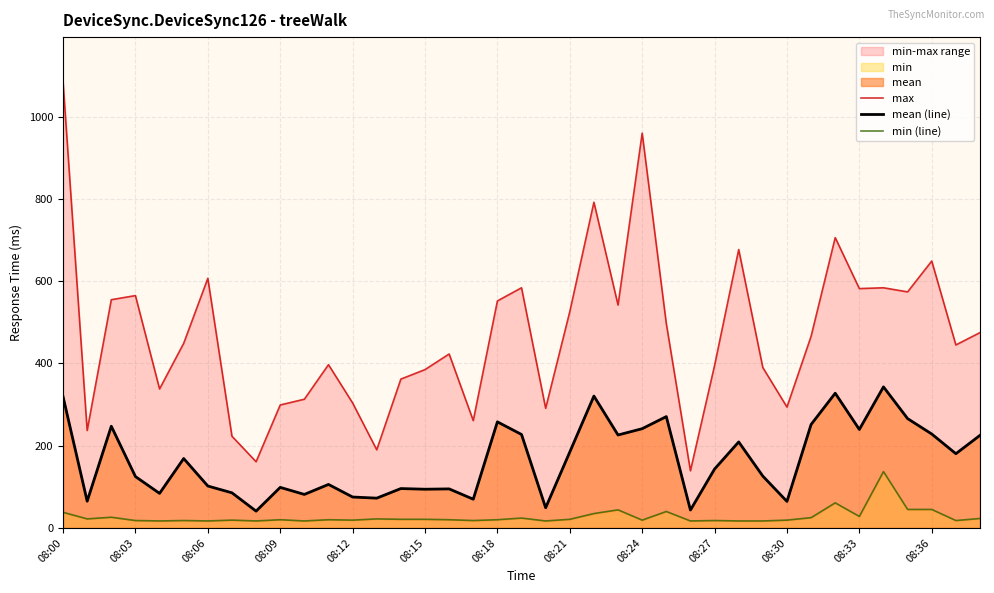

Which has a higher value, 08:24 or 08:18?

08:18